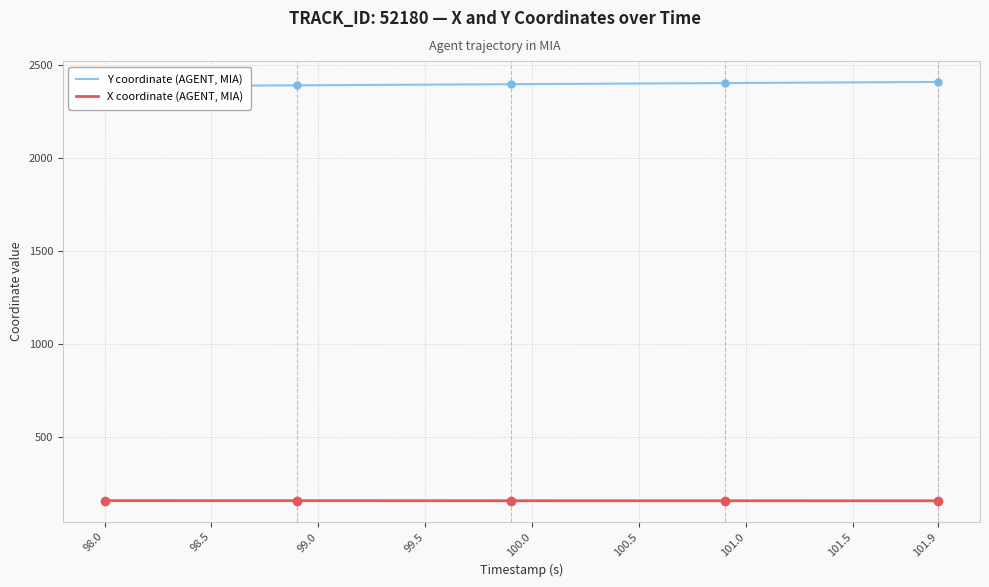

The value of X coordinate (AGENT, MIA) at 99.5 is 158.8. True or false?

True